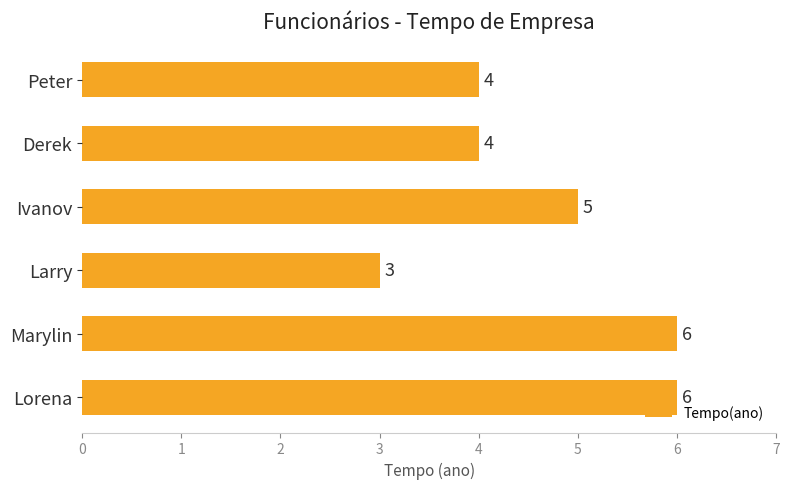

Count the values in the range 4 to 6.

5